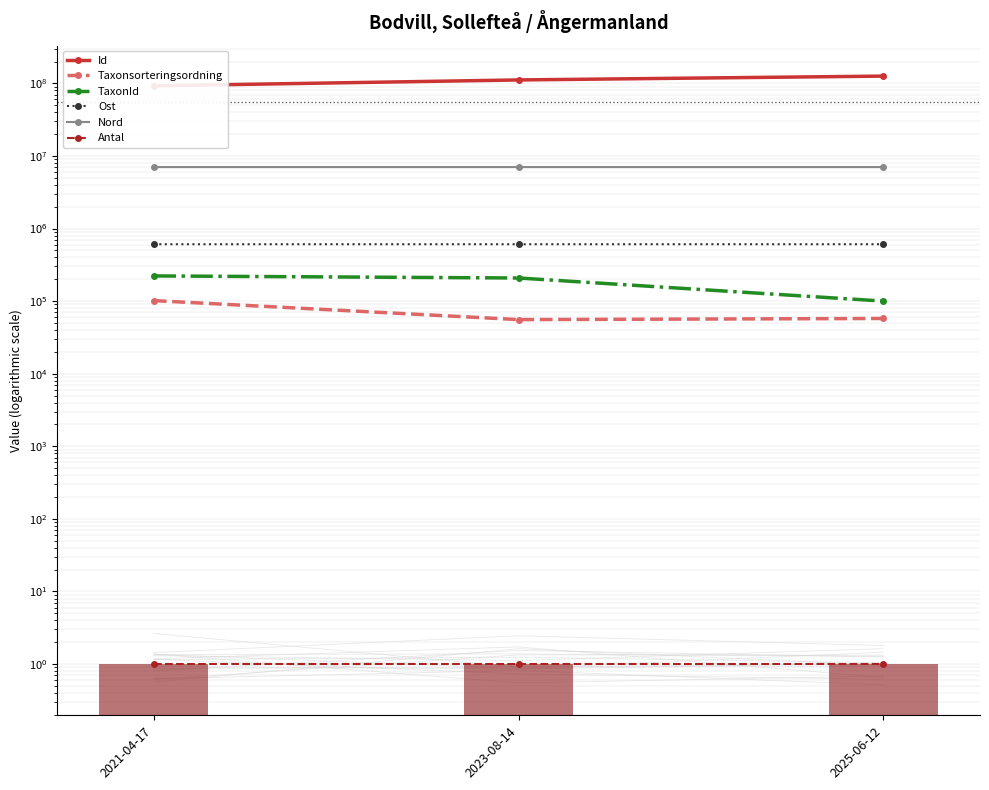

What are all the series names shown in the legend?

Id, Taxonsorteringsordning, TaxonId, Ost, Nord, Antal